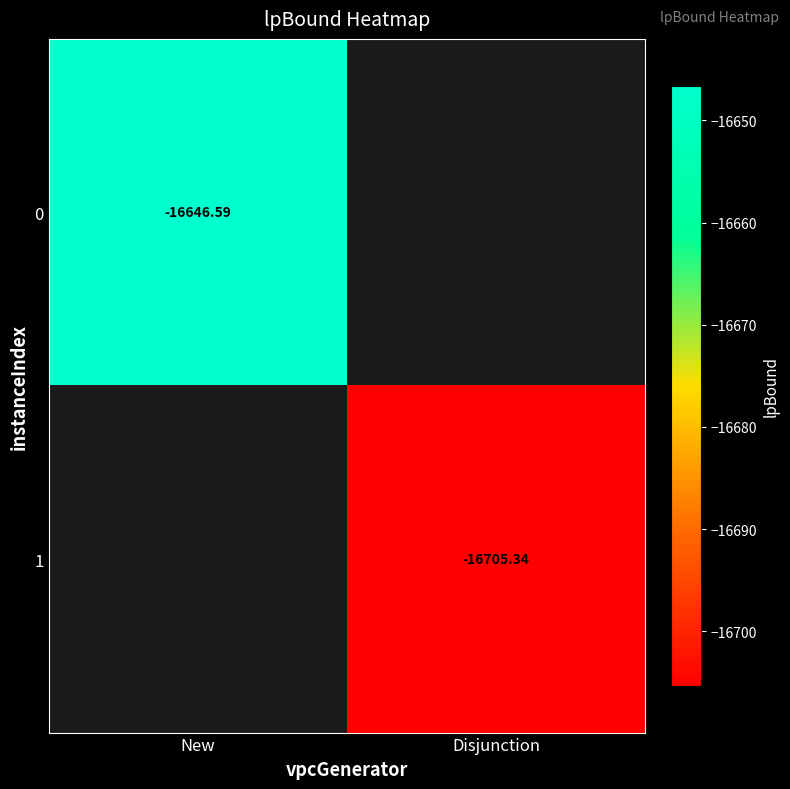

Is the value of 1 at Disjunction greater than the value of 0 at New?

No